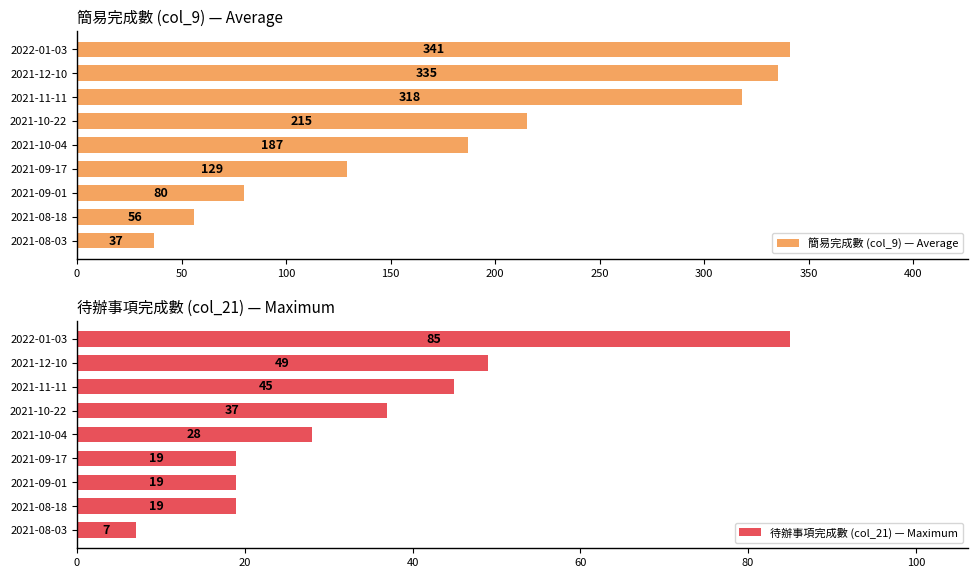

Is it true that 簡易完成數 (col_9) — Average equals 324 at 2021-10-04?

False